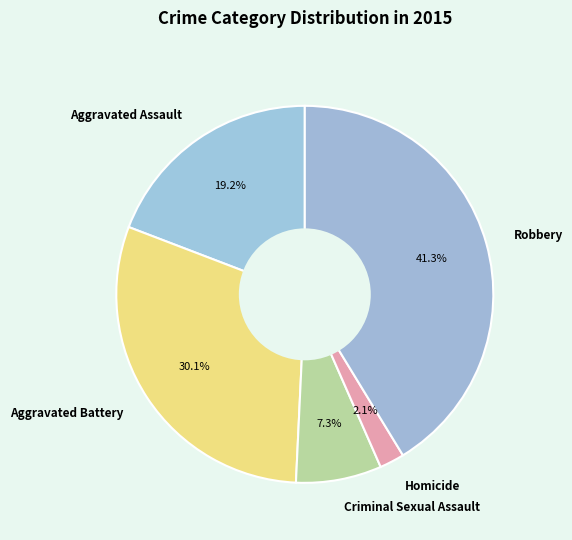

Rank the categories by value from lowest to highest.

Homicide, Criminal Sexual Assault, Aggravated Assault, Aggravated Battery, Robbery